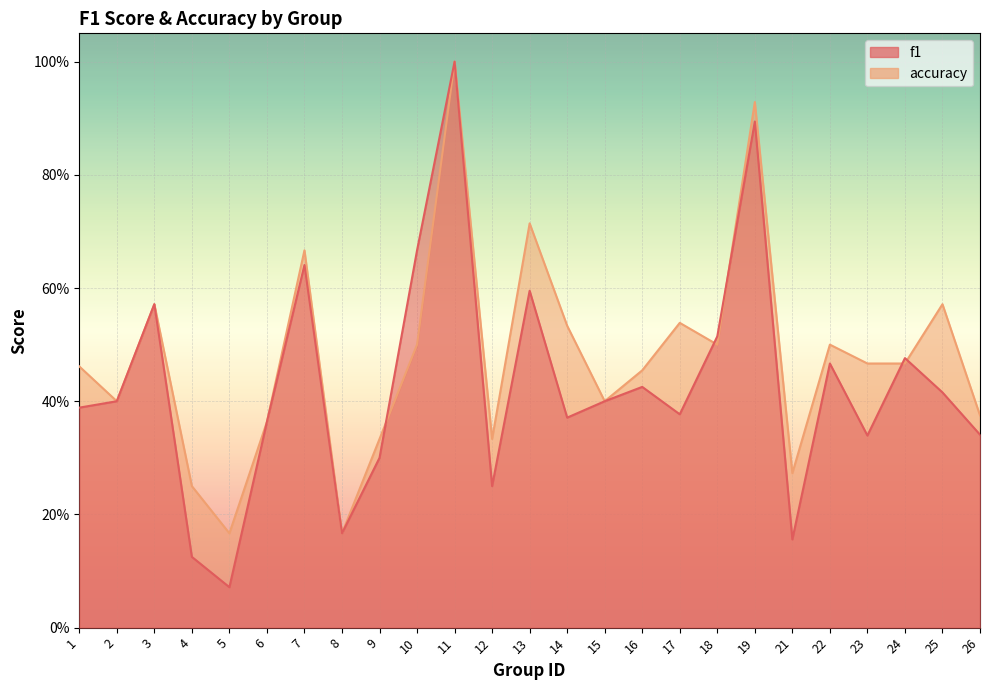

Is the value of f1 at 12 greater than the value of accuracy at 11?

No